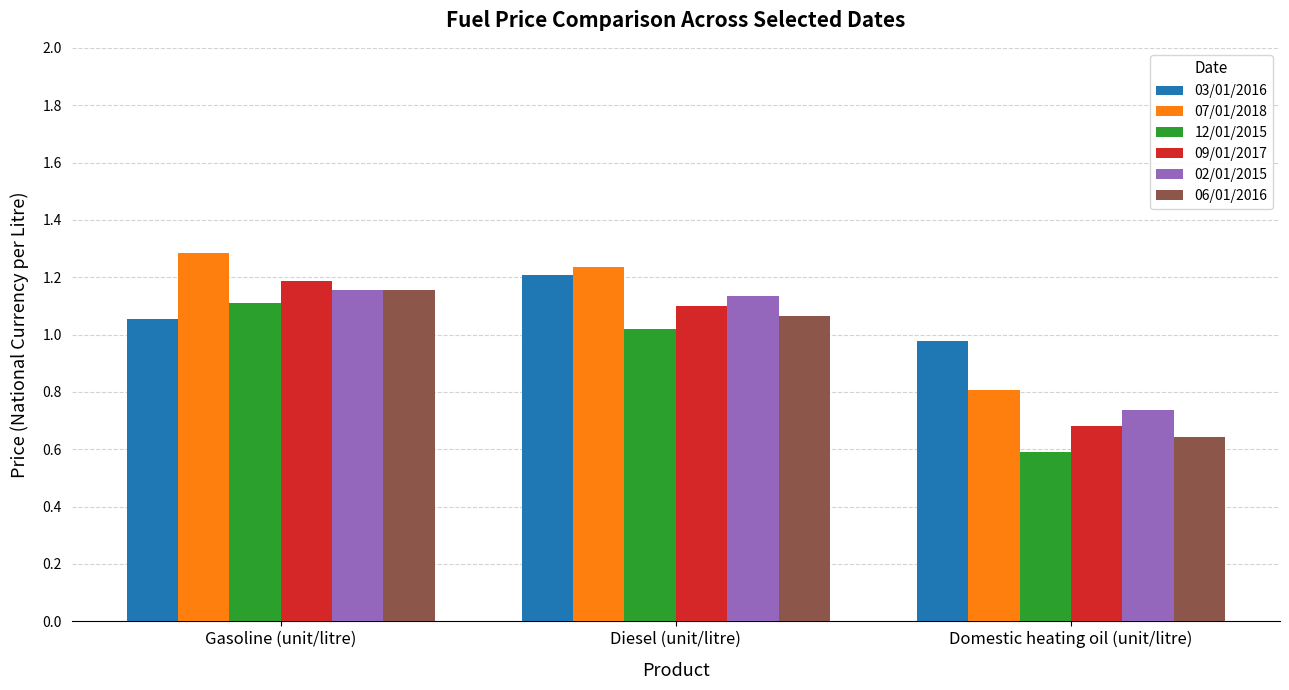

Which series has the largest total across all categories?

07/01/2018